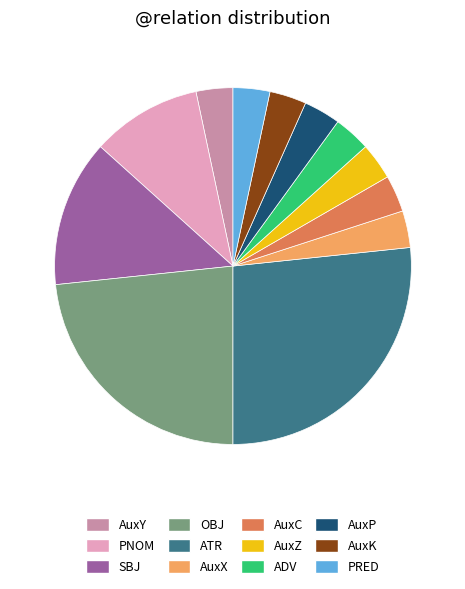

Is it true that ATR is 27% of the pie?

True